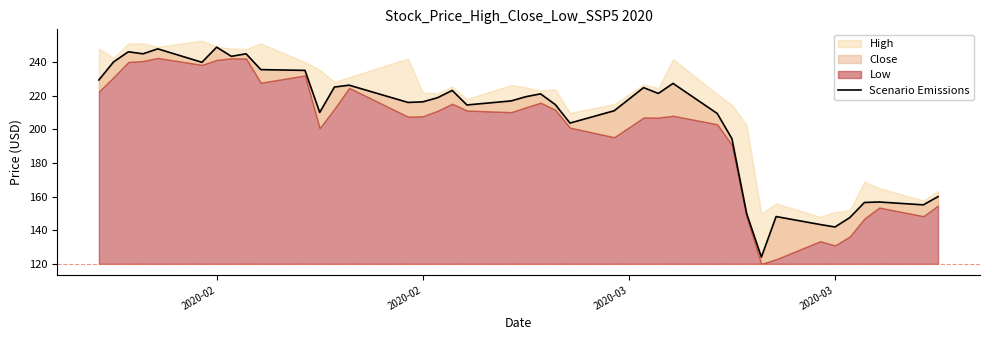

Does the chart have visible grid lines?

No